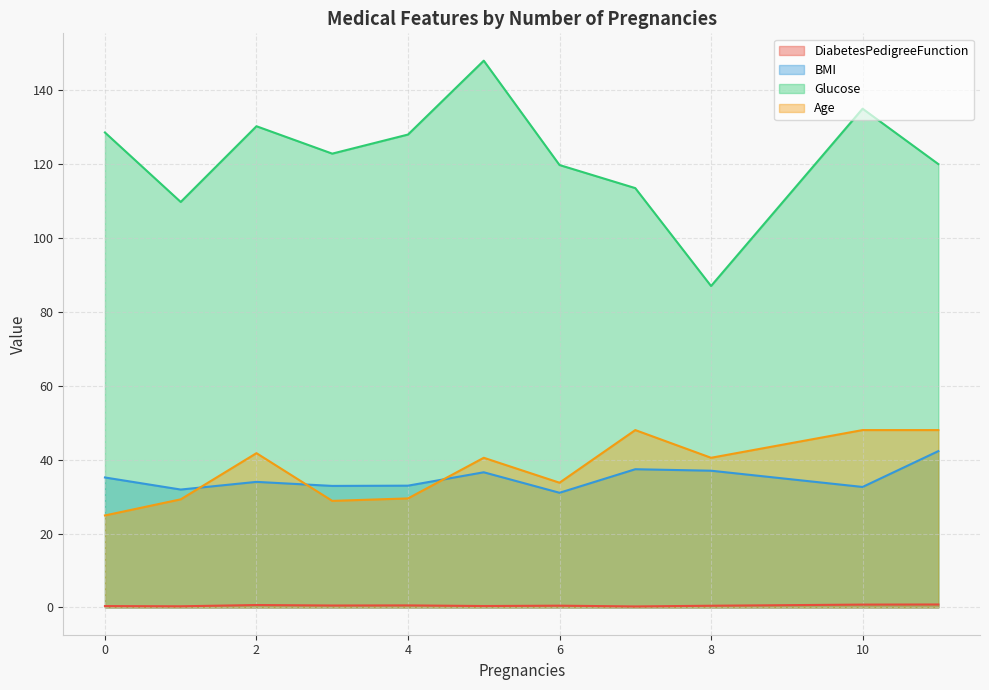

Is it true that Age equals 13.1 at 2?

False